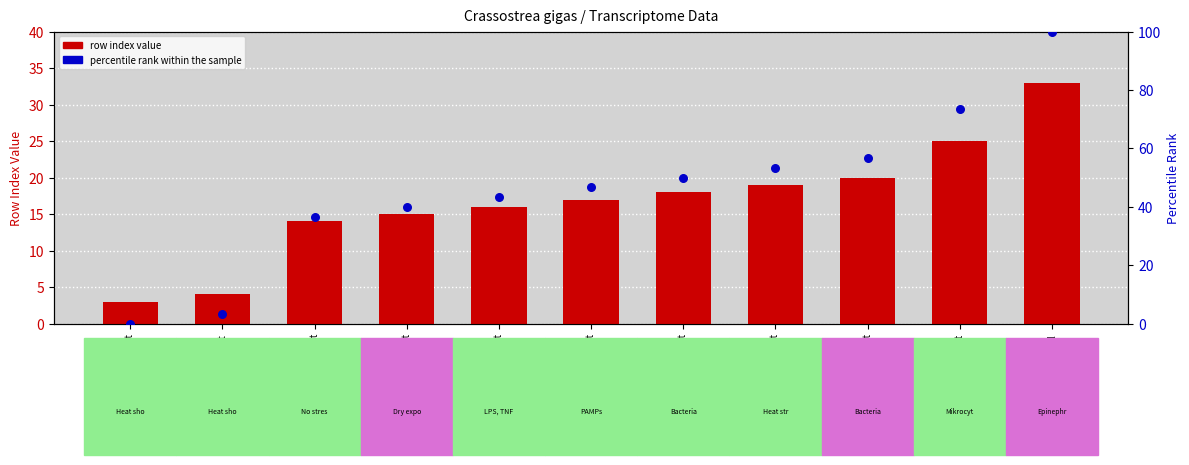

Which series has the widest spread of Y values?

percentile rank within the sample